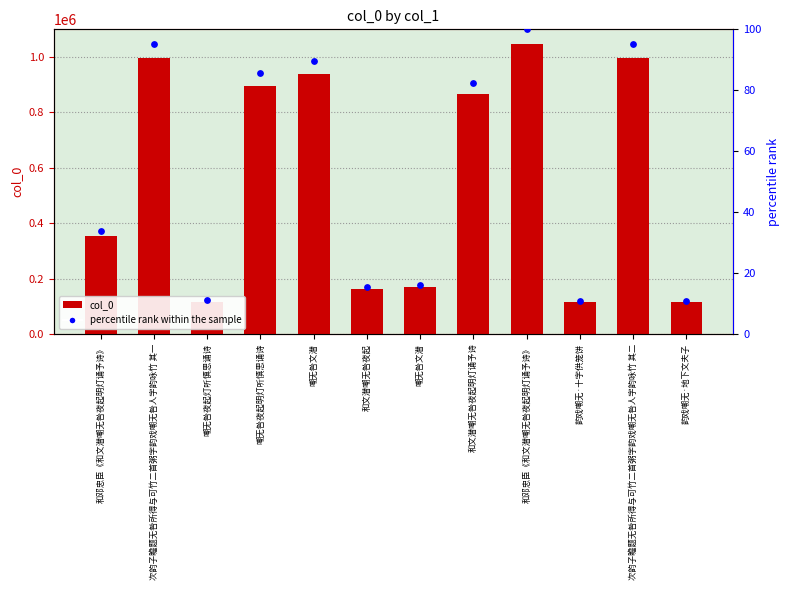

At which category is the sum across all series the highest?

和邓忠臣《和文潜嘲无咎夜起明灯诵予诗》